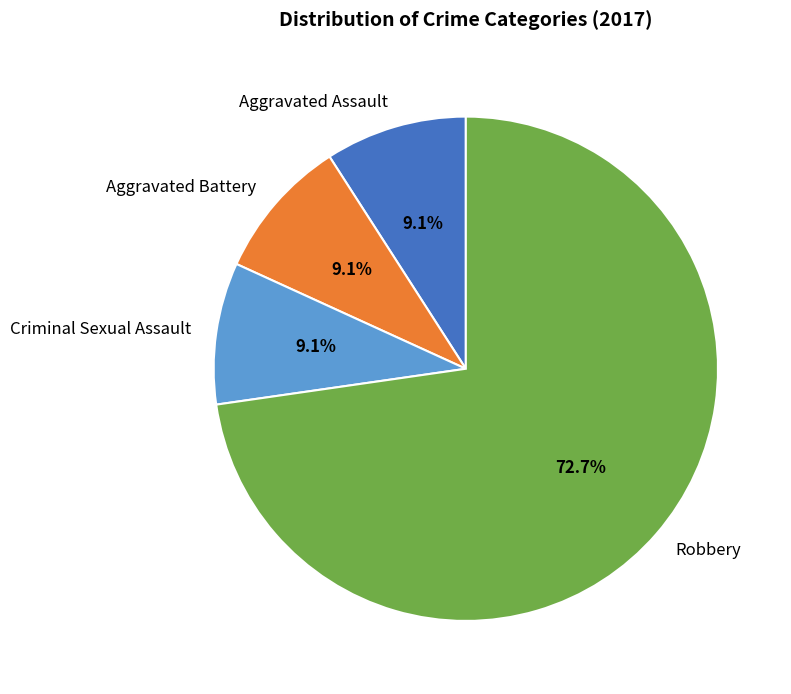

What portion of the pie excludes Robbery?

27.3%